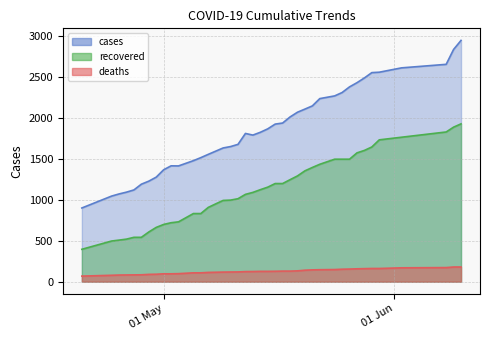

At how many categories does at least one series exceed 1075?

37